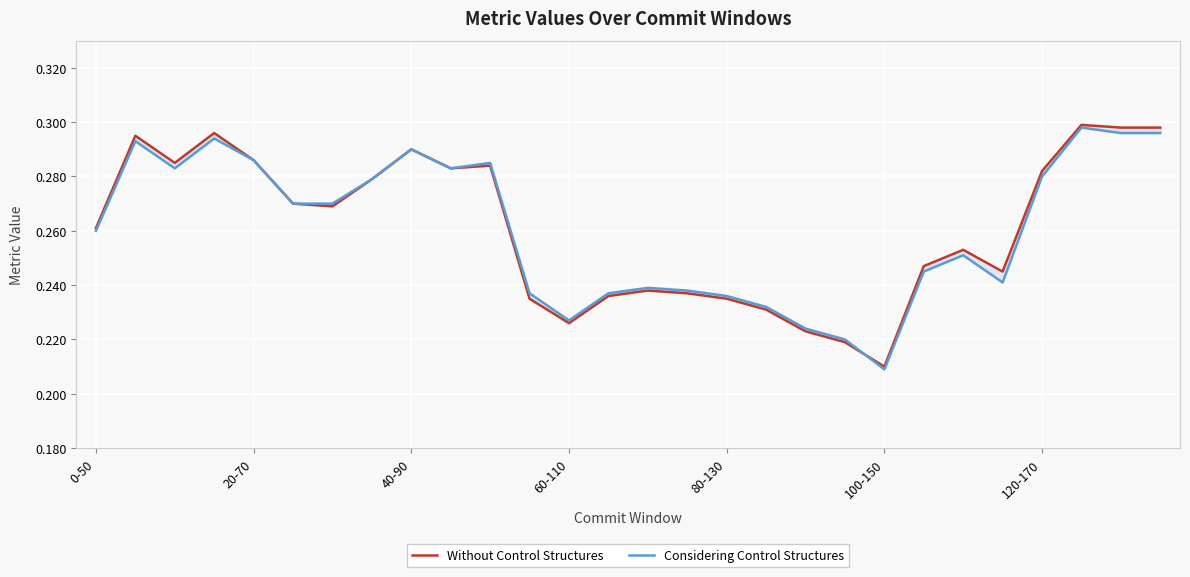

Count the Without Control Structures values in the range 0 to 1.

28